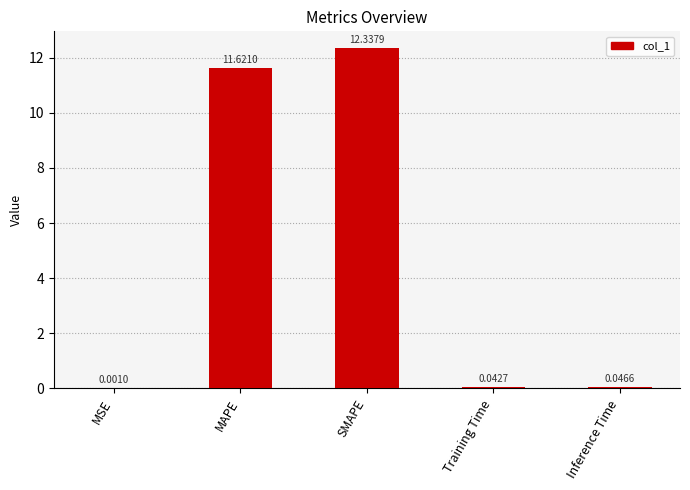

Which has a higher value, Inference Time or MSE?

Inference Time